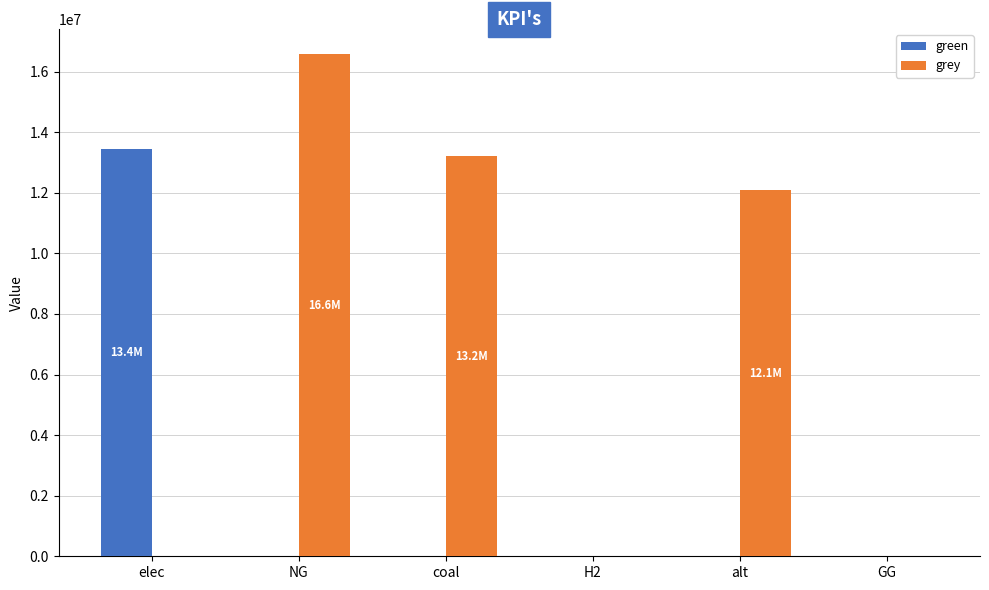

What value does the grey series have at coal?

13206673.3